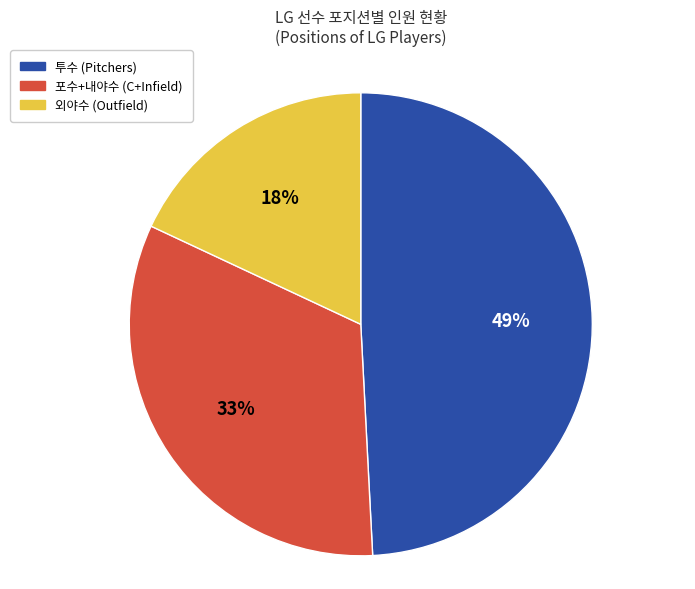

Does any single category account for the majority?

No